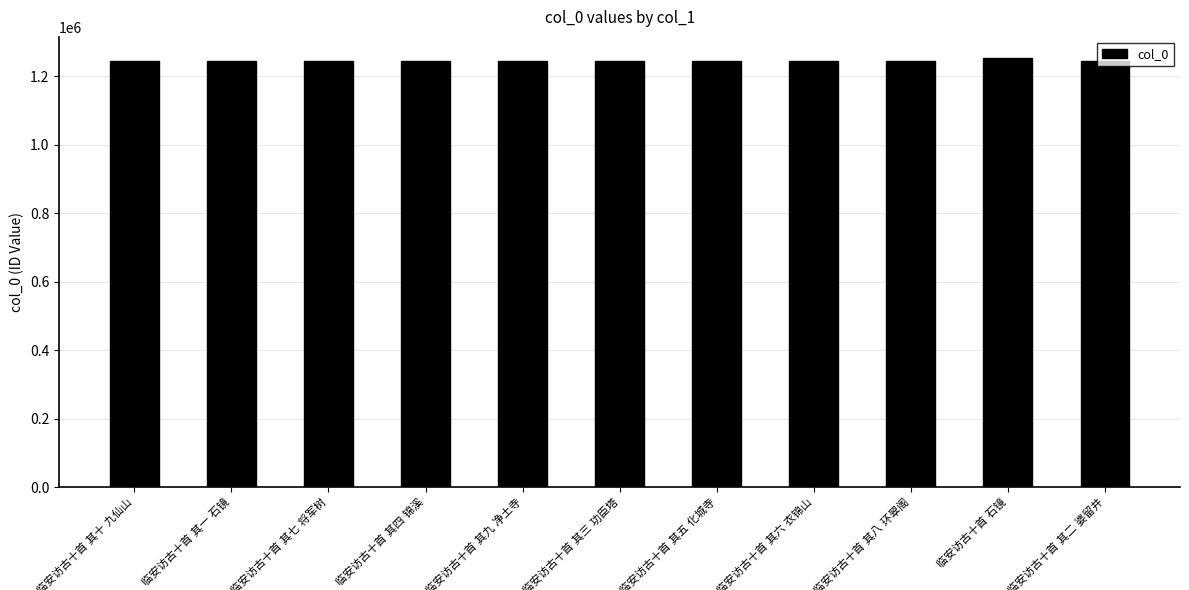

What is the minimum value shown in the chart?

1243448